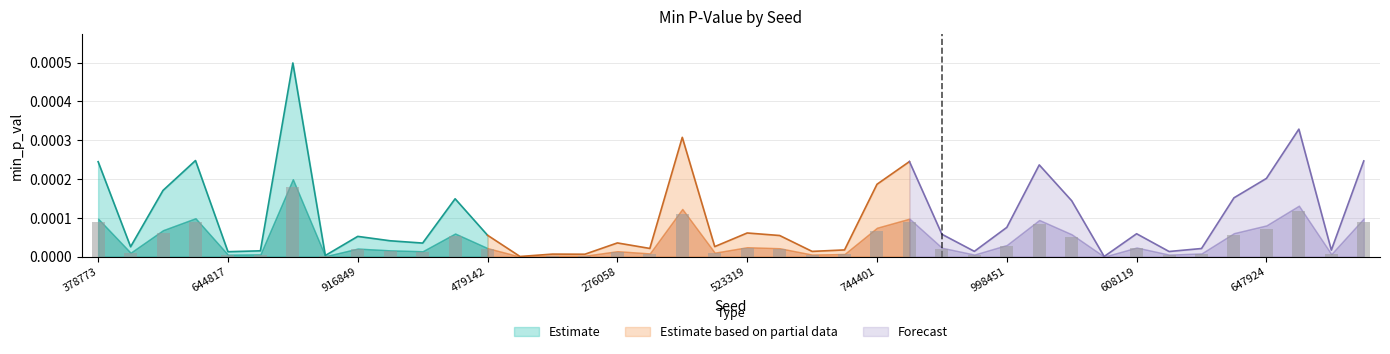

True or false: the data shows 0.0 at 635718.

False